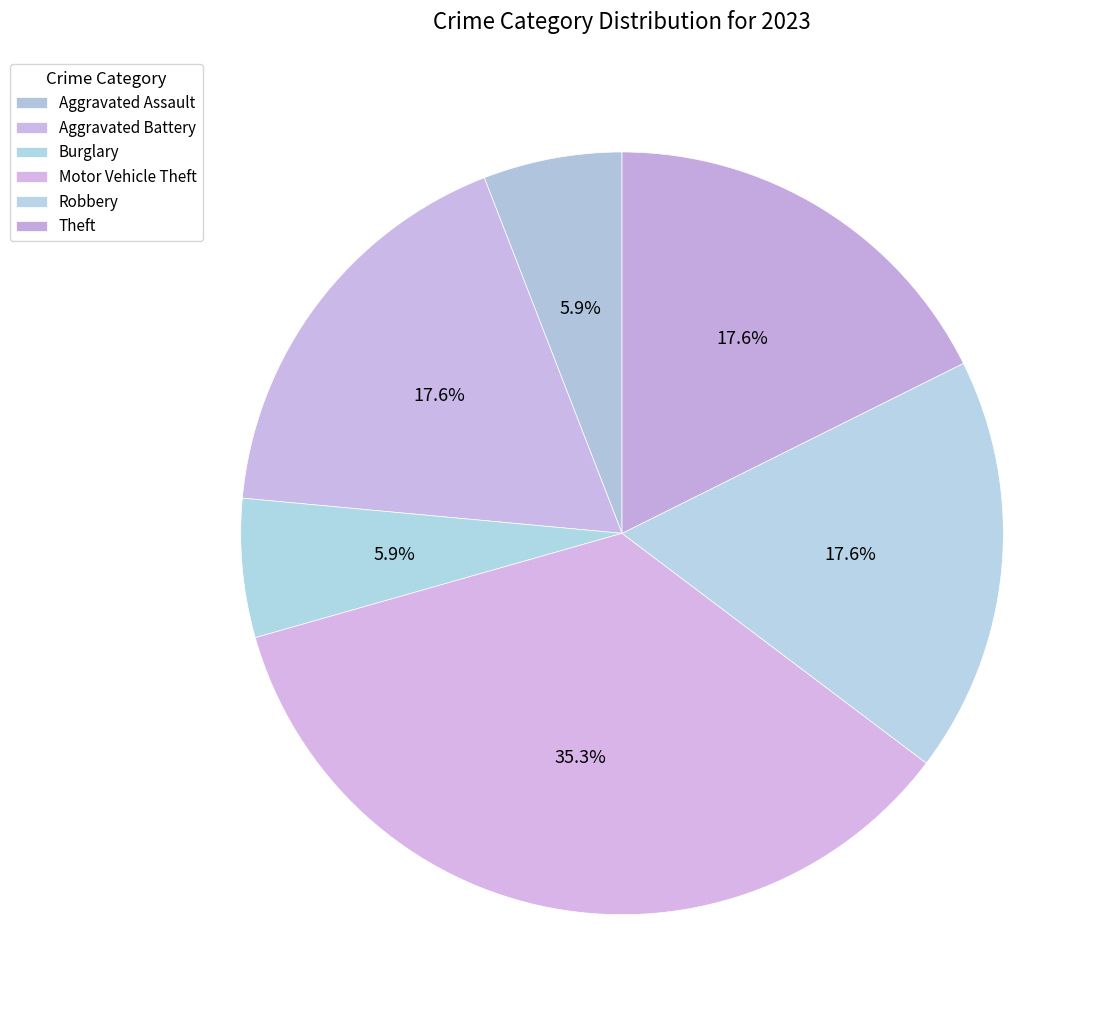

How much of the chart is everything except Burglary?

94.1%